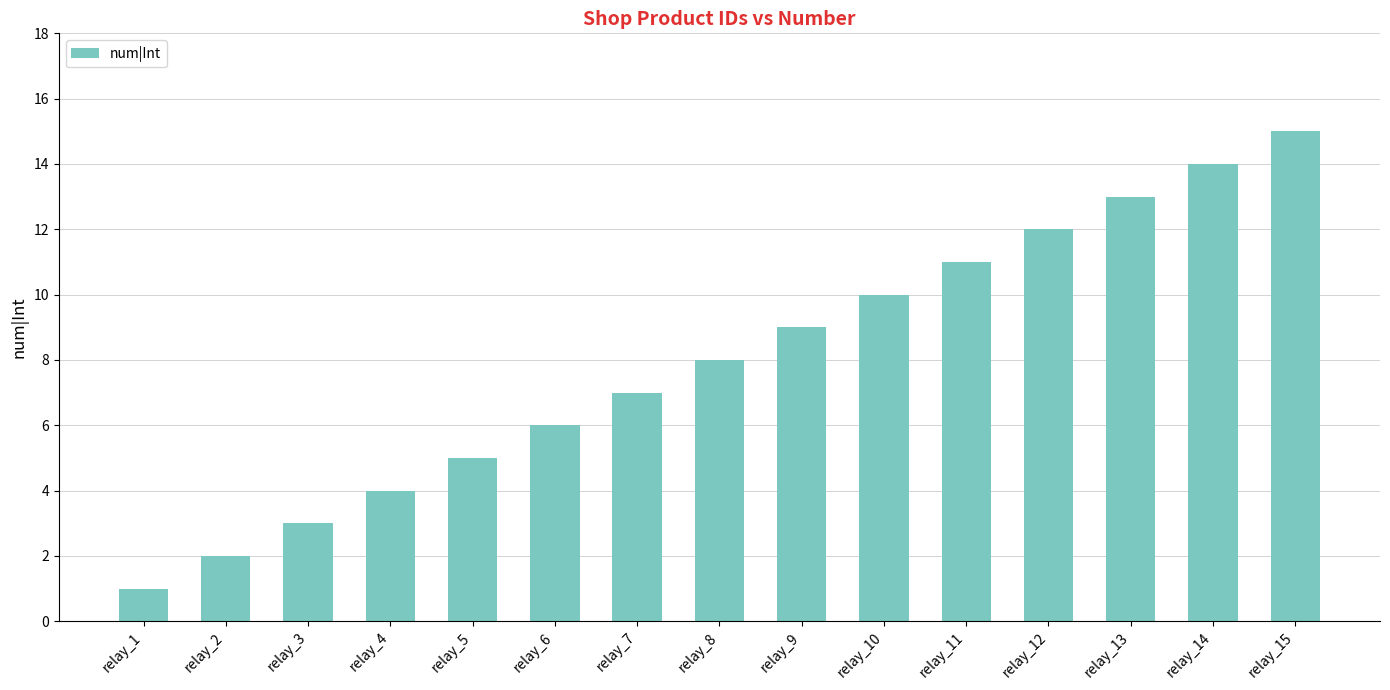

How many data points are less than 8?

7